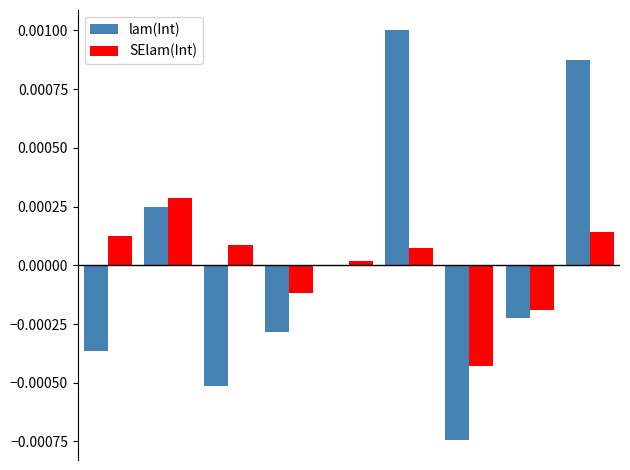

Are the bars grouped side by side (vs. stacked)?

Yes